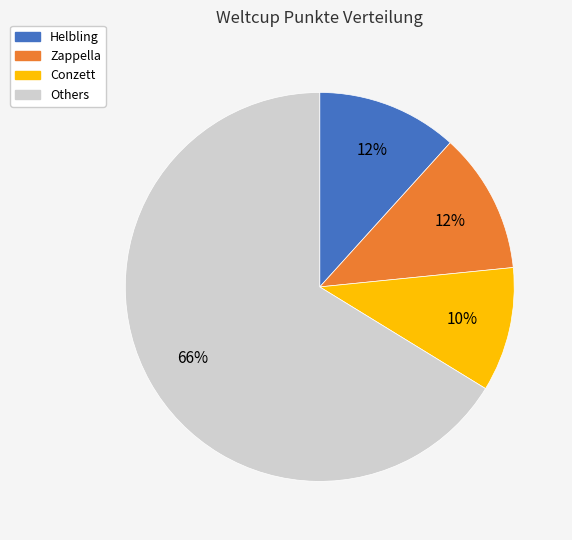

Is there any slice that represents more than half of the pie?

Yes